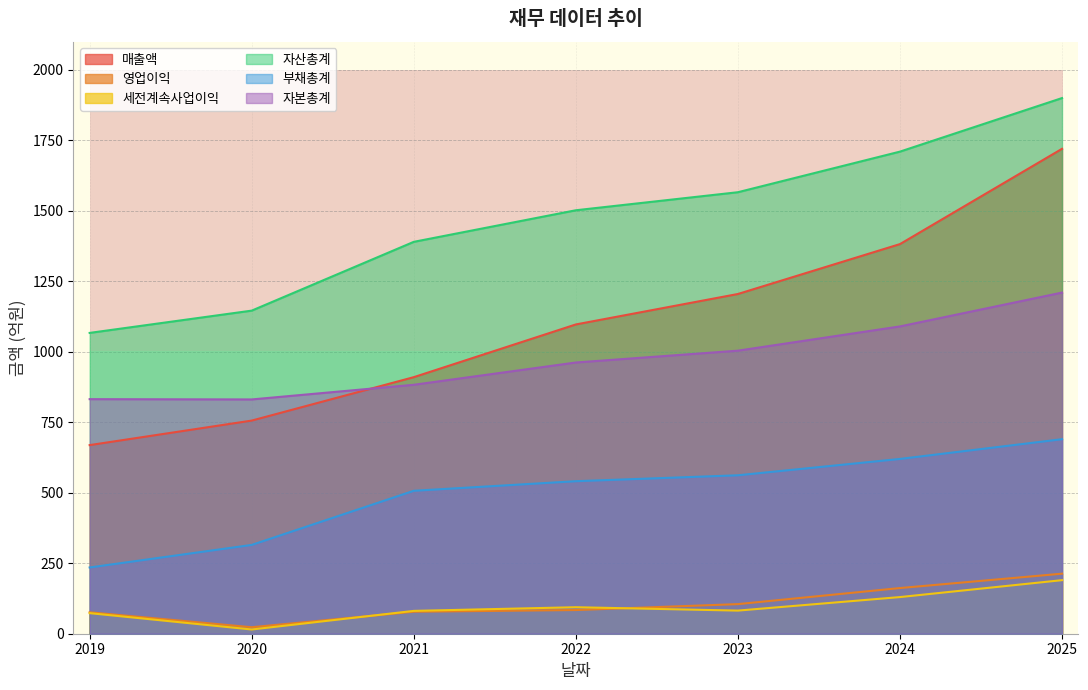

The value of 자본총계 at 2025 is 1210. True or false?

True